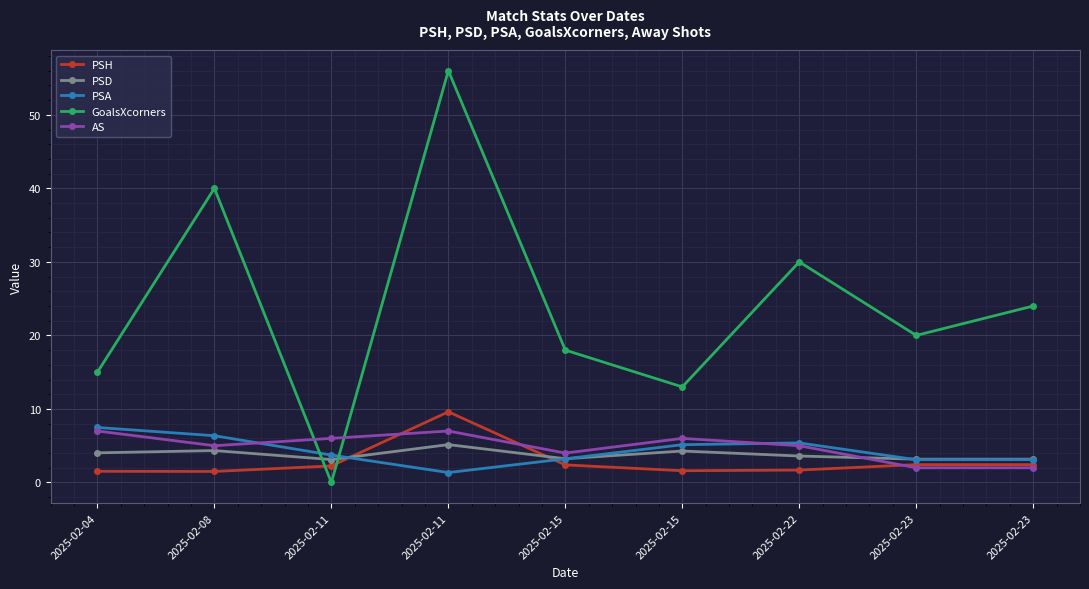

At which label is AS closest to 4?

2025-02-15